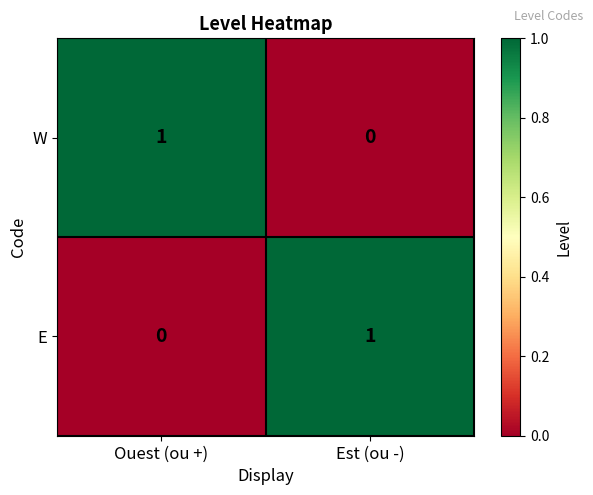

Reading left to right, what are all the values shown in this chart?

W: Ouest (ou +)=1	Est (ou -)=0
E: Ouest (ou +)=0	Est (ou -)=1